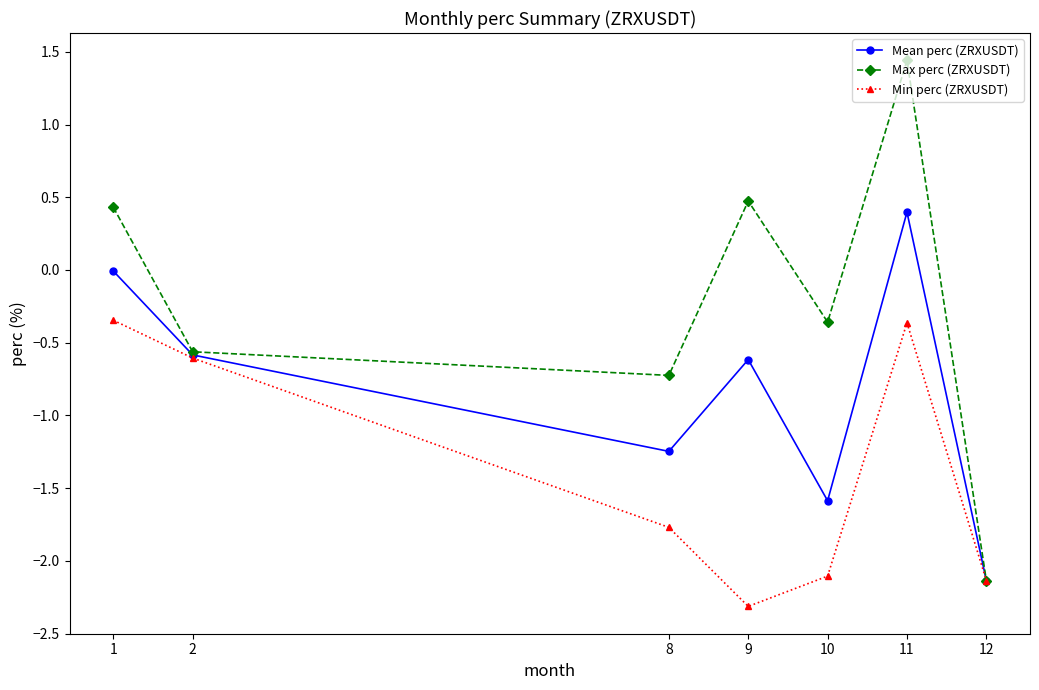

What is the value of the Mean perc (ZRXUSDT) point at the 2nd from the left?

-0.6